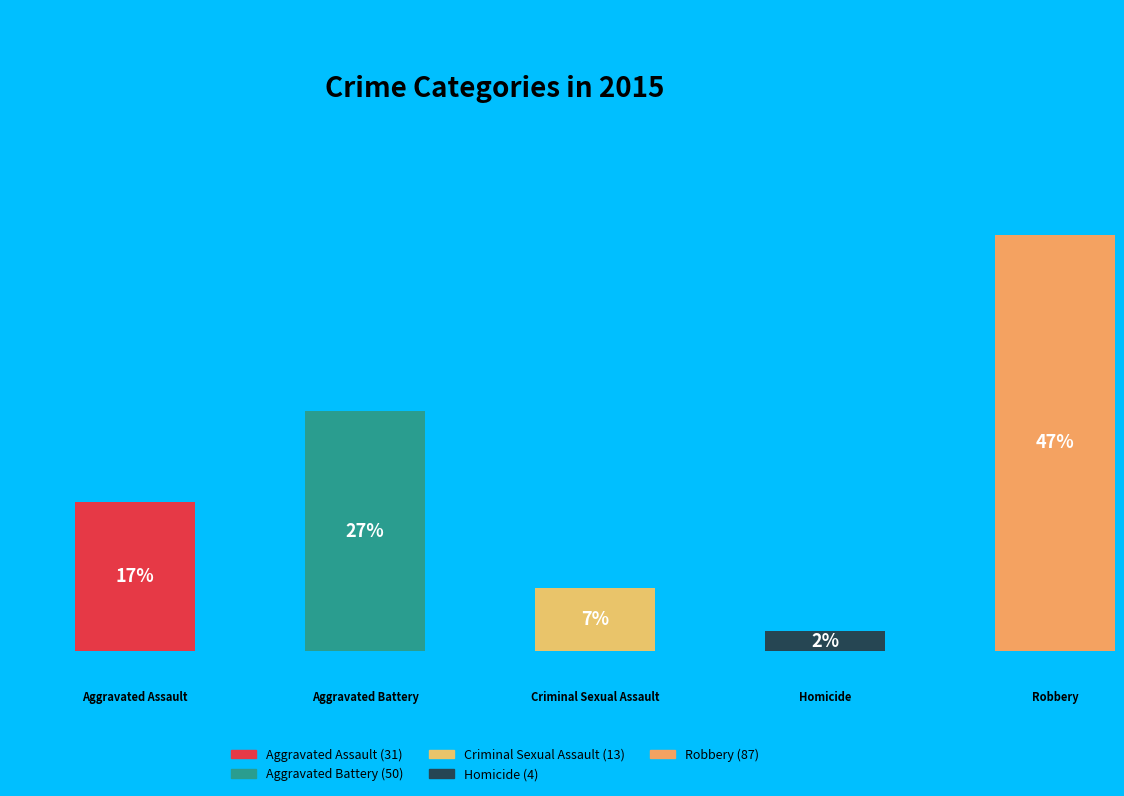

How many segments does this pie chart have?

5